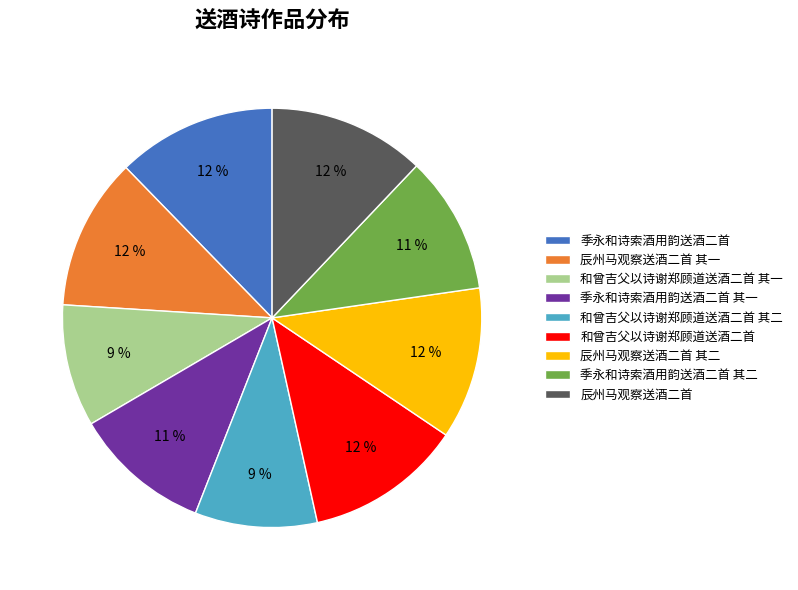

Do 和曾吉父以诗谢郑顾道送酒二首 and 辰州马观察送酒二首 其一 together represent more than half of the pie?

No